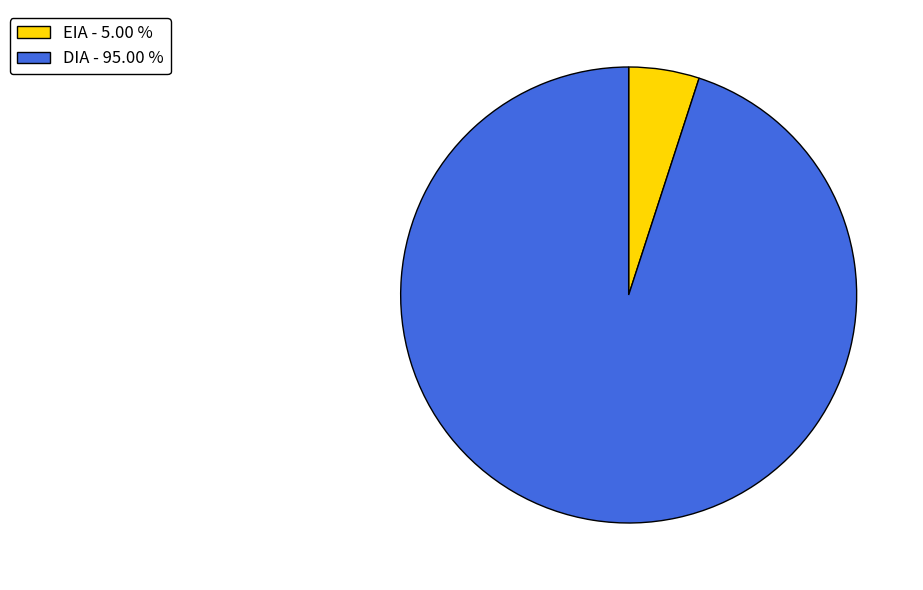

Which has a higher value, EIA - 5.00 % or DIA - 95.00 %?

DIA - 95.00 %